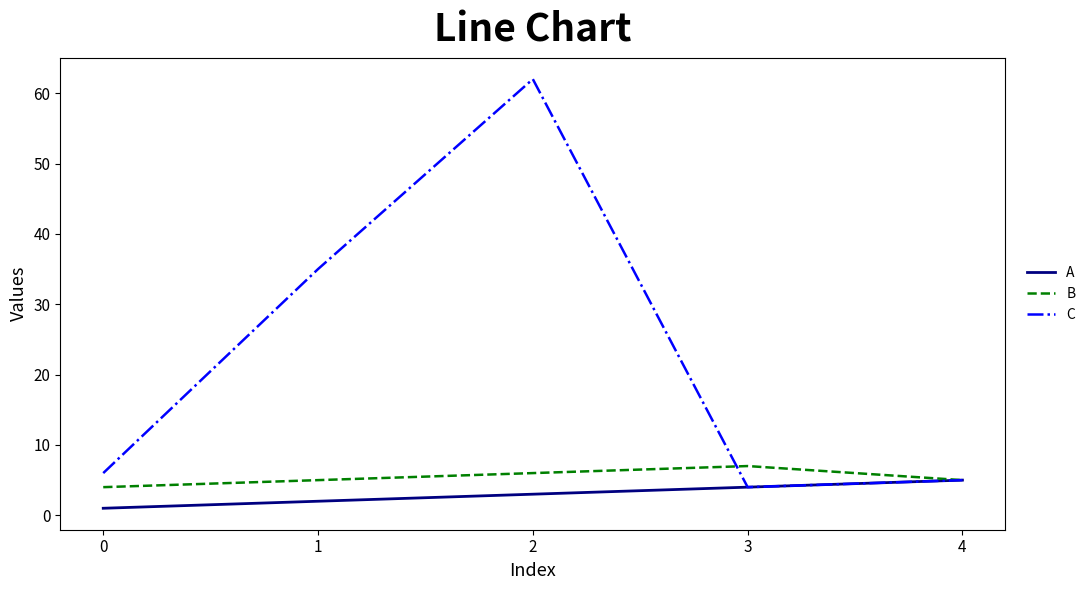

Does the chart have visible grid lines?

No